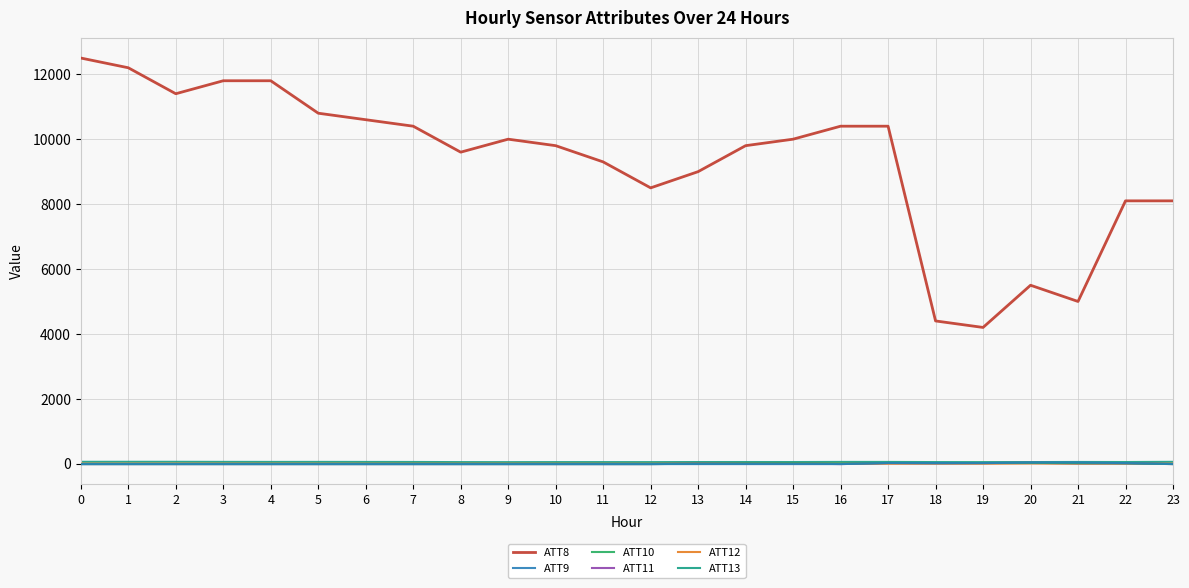

Is it true that ATT8 equals 6471.0 at 0?

False